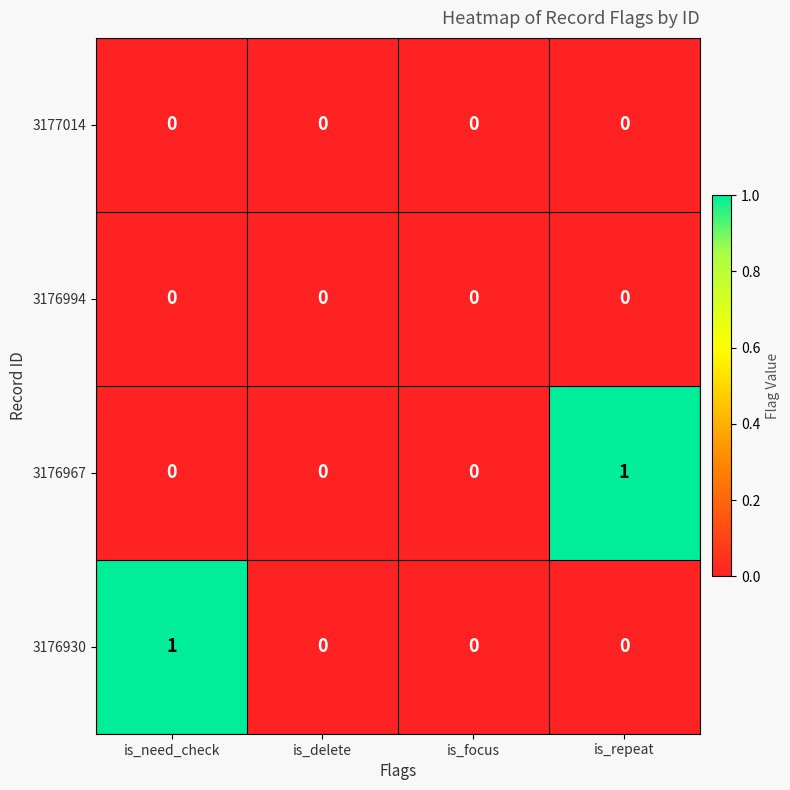

Is it true that 3176994 equals 0 at is_delete?

True